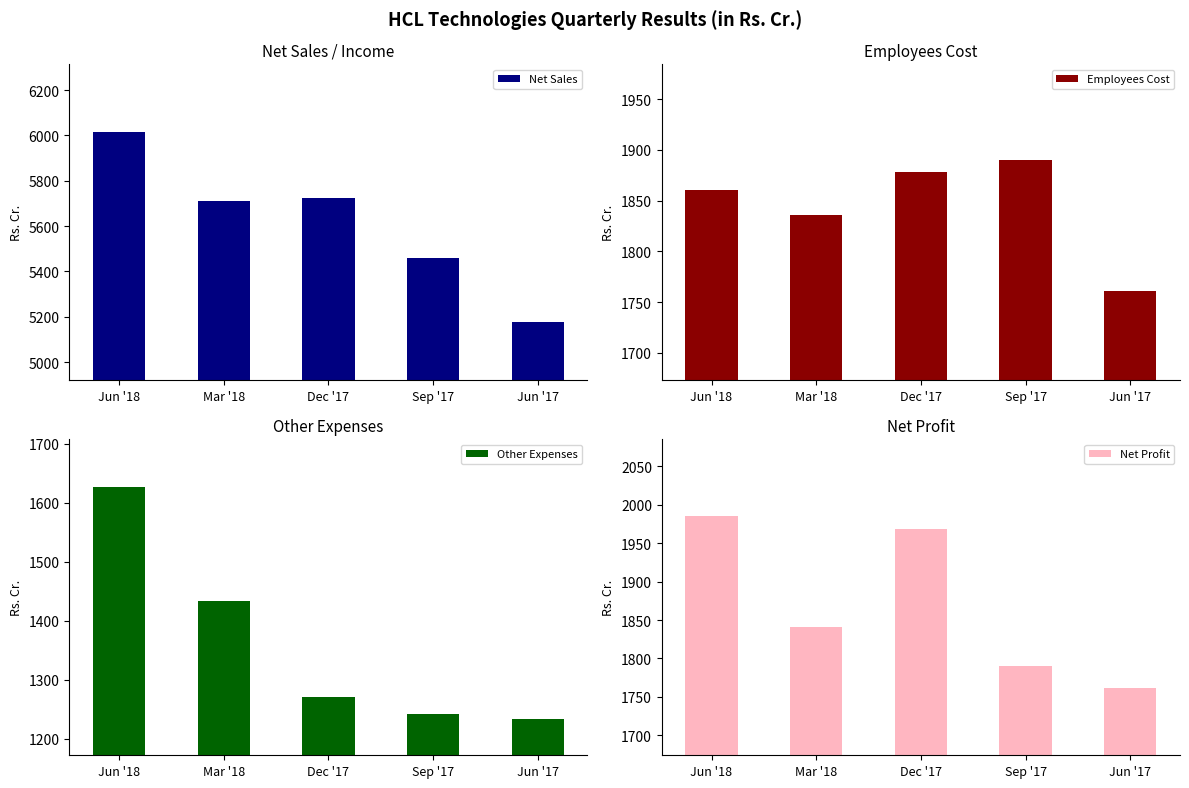

What is the total value across all series at Dec '17?

10841